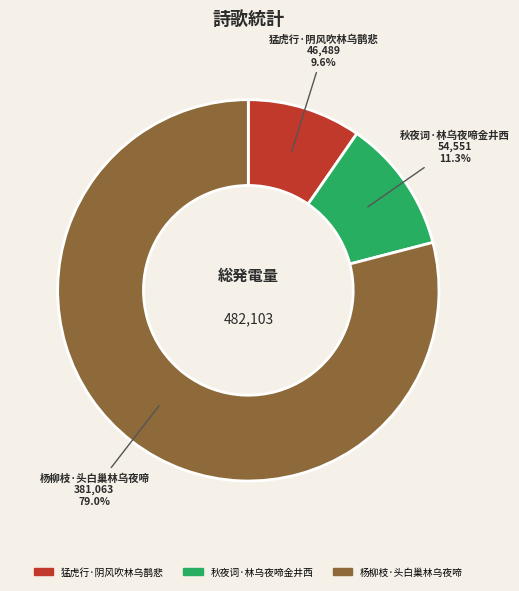

Count the number of slices in the pie.

3